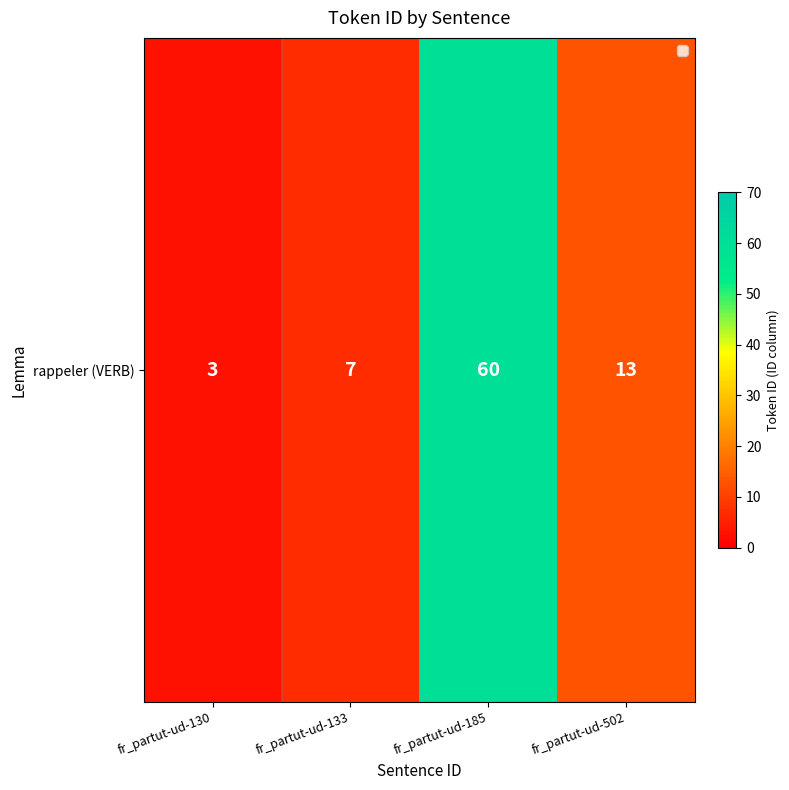

Which label corresponds to the largest value in the chart?

fr_partut-ud-185